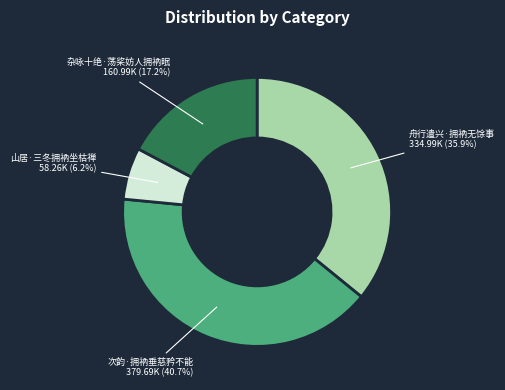

To the nearest percent, what is the difference between the 舟行遣兴·拥衲无馀事 and 次韵·拥衲垂慈矜不能 slice percentages?

5%